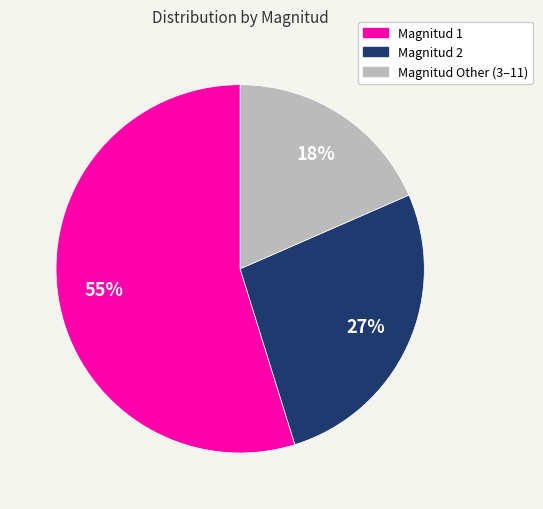

Is there a majority slice in this chart?

Yes